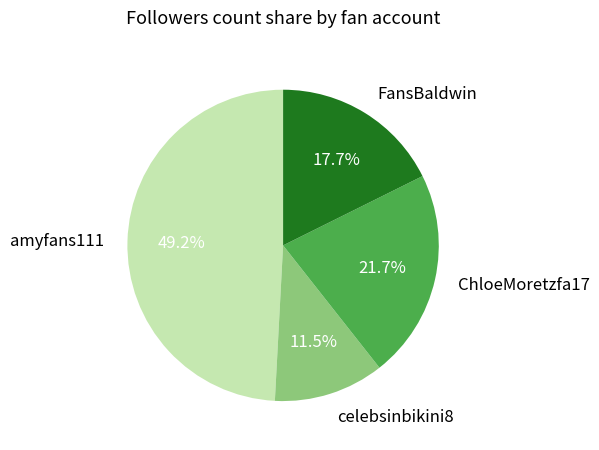

Is it true that amyfans111 is 49% of the pie?

True